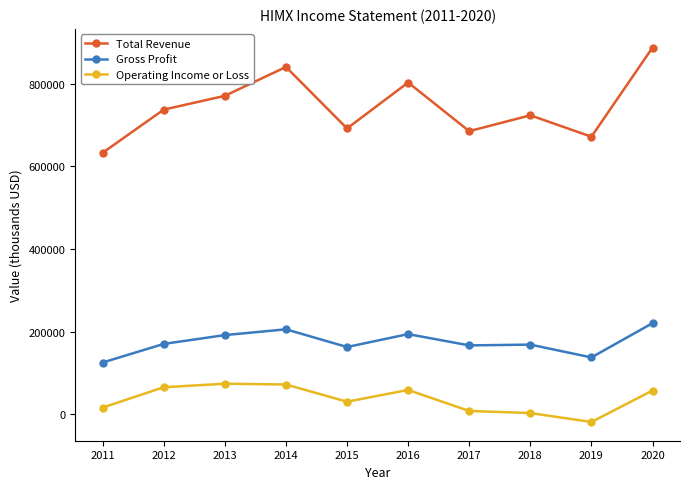

What is the value of the Operating Income or Loss point at the 7th from the left?

8400